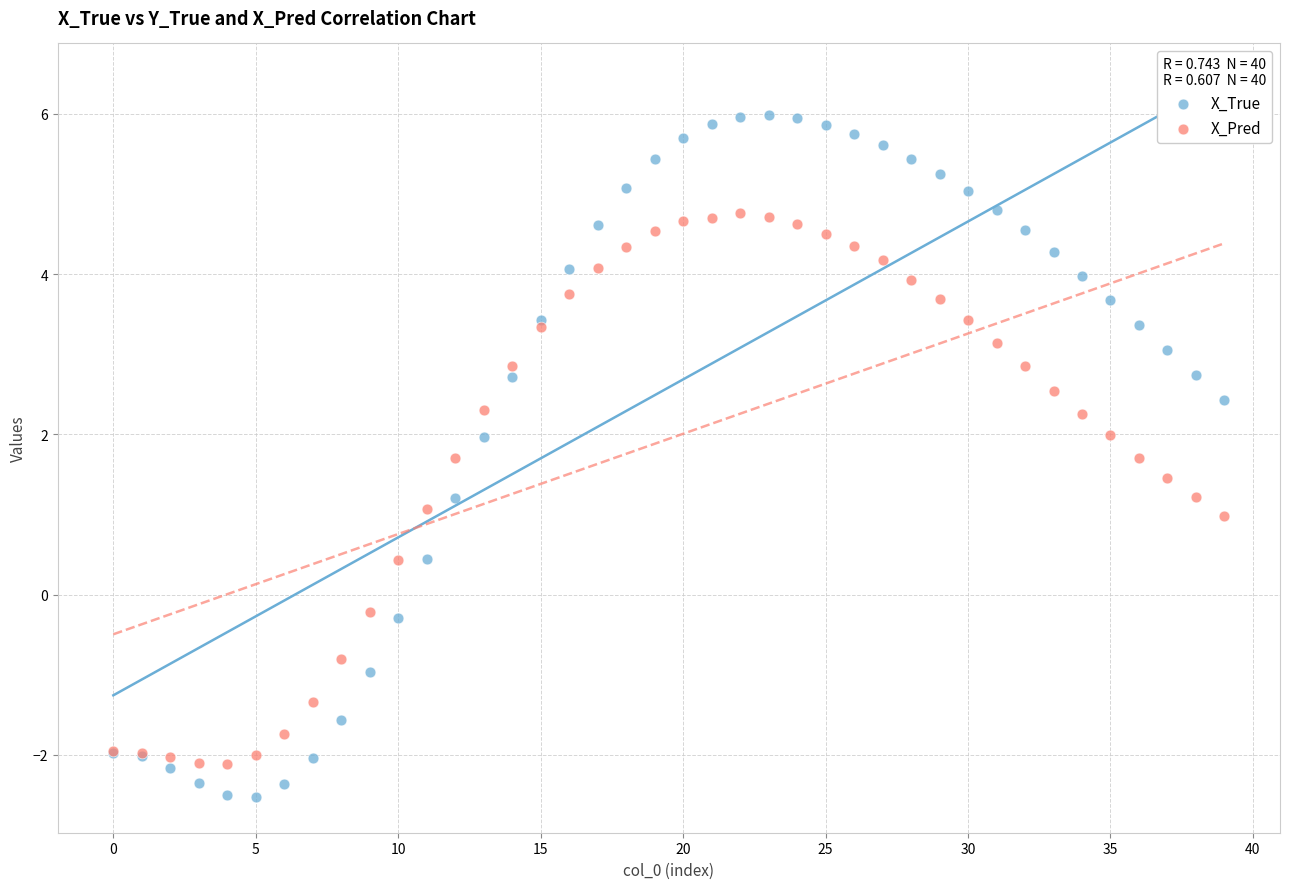

Which series reaches the maximum Y coordinate?

X_True